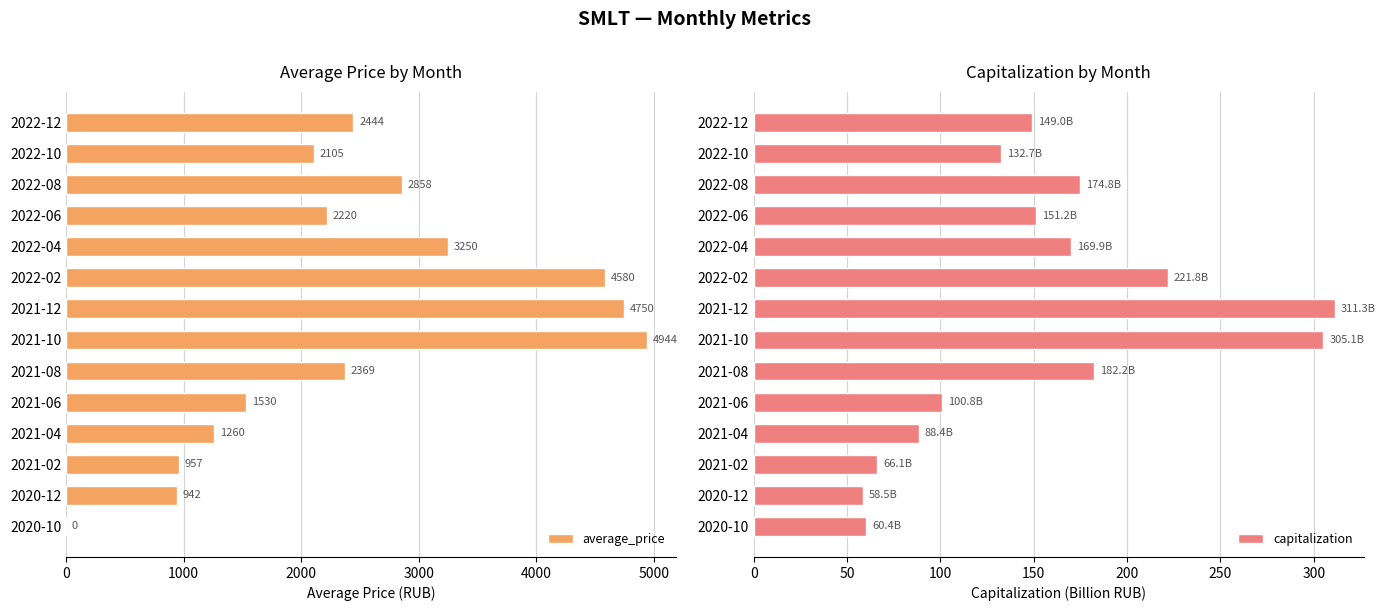

At how many categories does at least one series exceed 505?

13